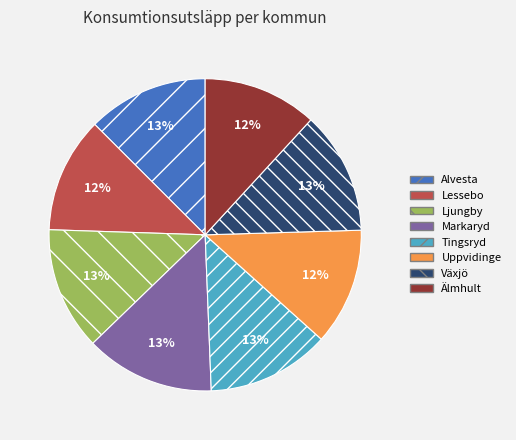

To the nearest percent, what is the combined percentage of Markaryd and Ljungby?

26%